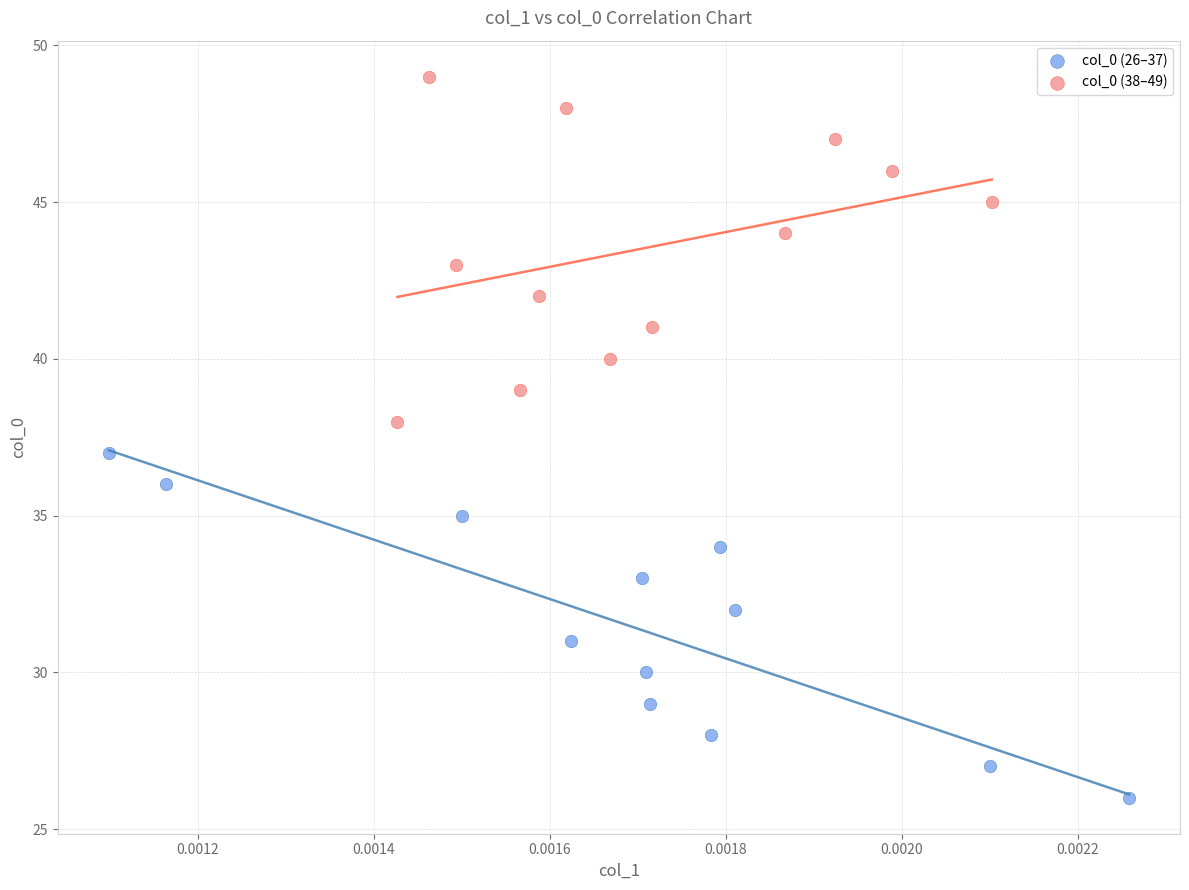

Which series contains the lowest Y value?

col_0 (26–37)